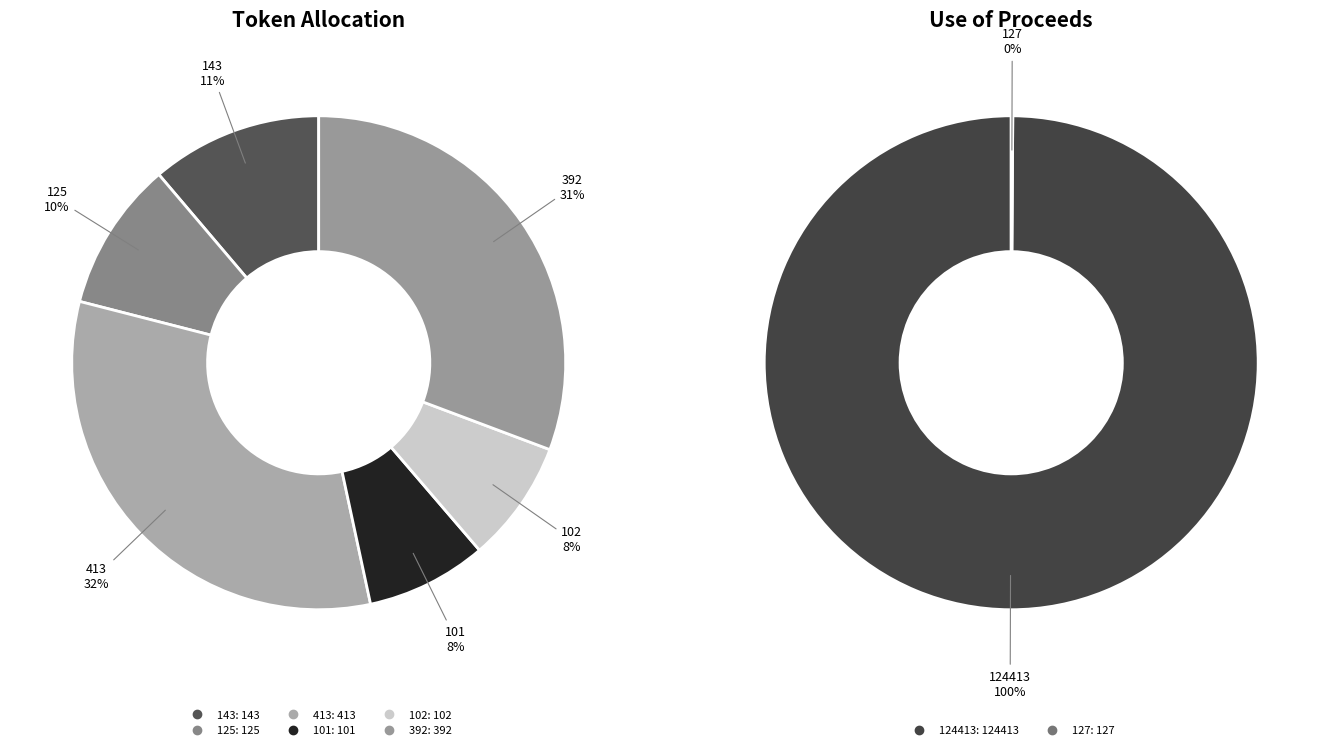

What is the largest slice in the pie chart?

413